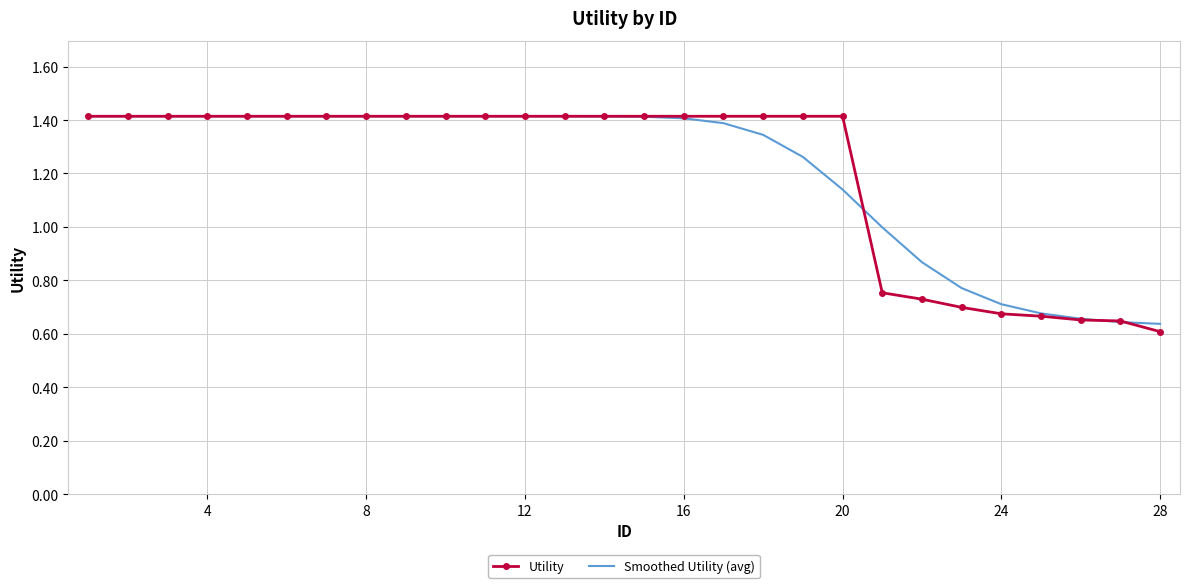

What is the maximum value for Utility?

1.4